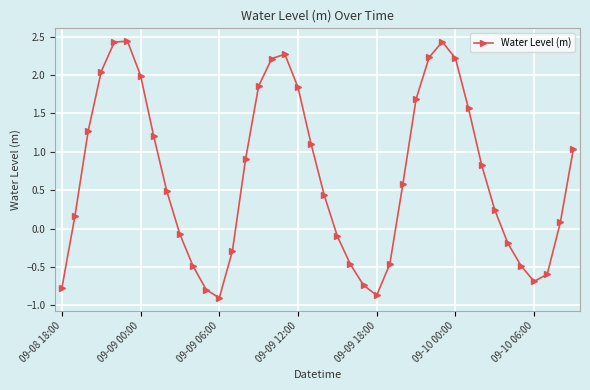

How many interior local valleys (lower than both neighbors) does the data have?

3